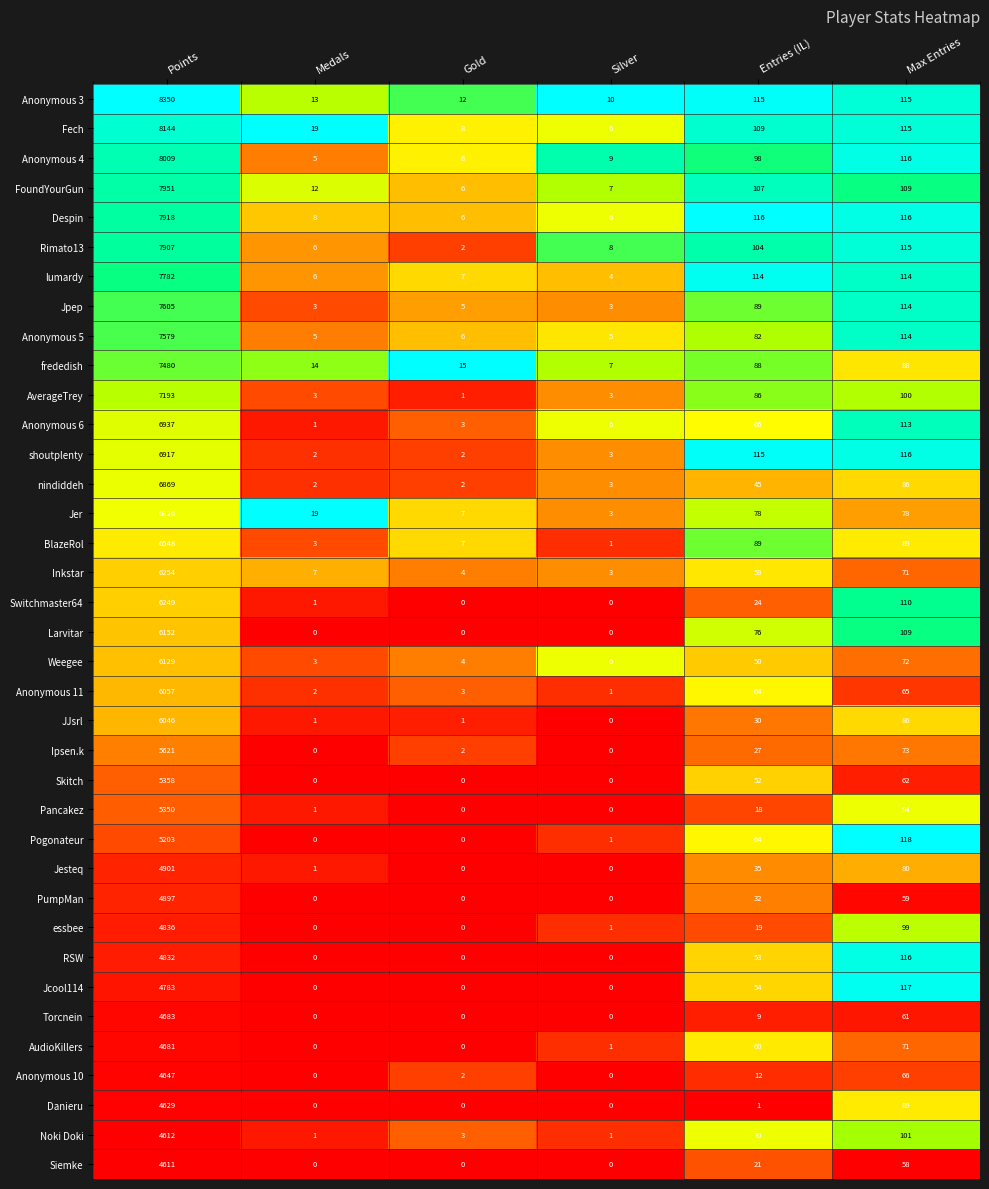

At which category does the chart reach its peak across all series?

Points